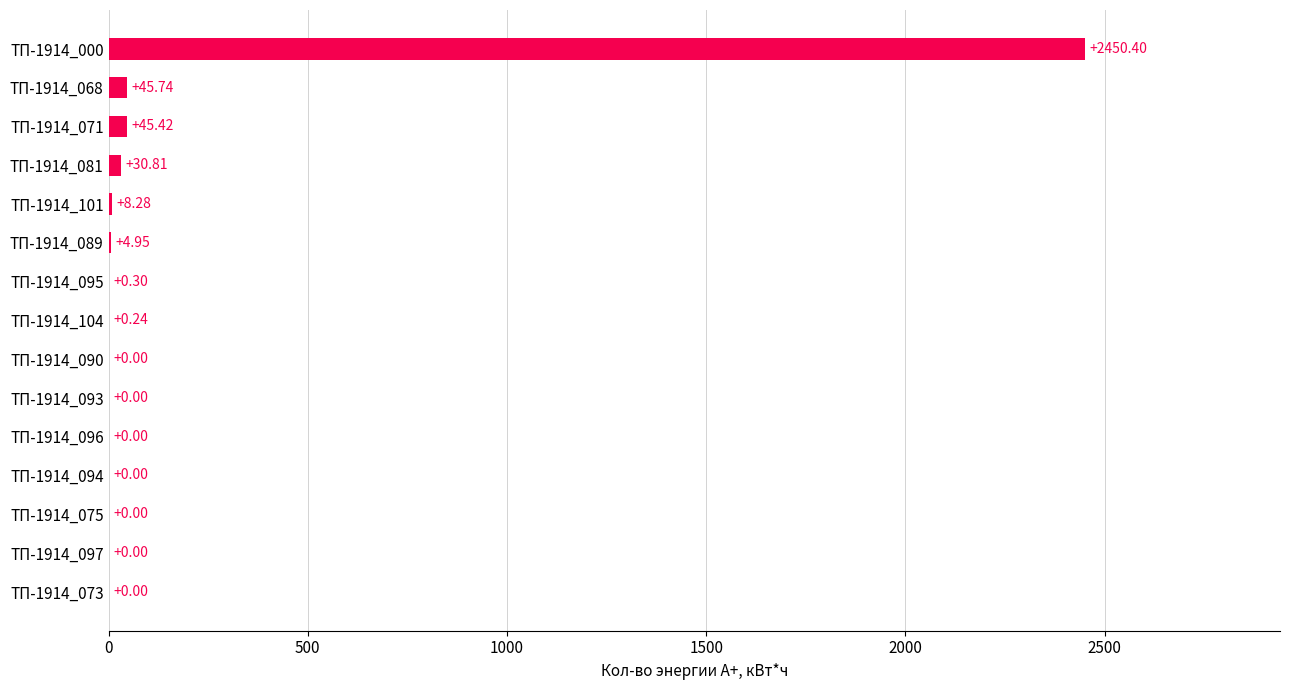

What is the sum of all values?

2586.1